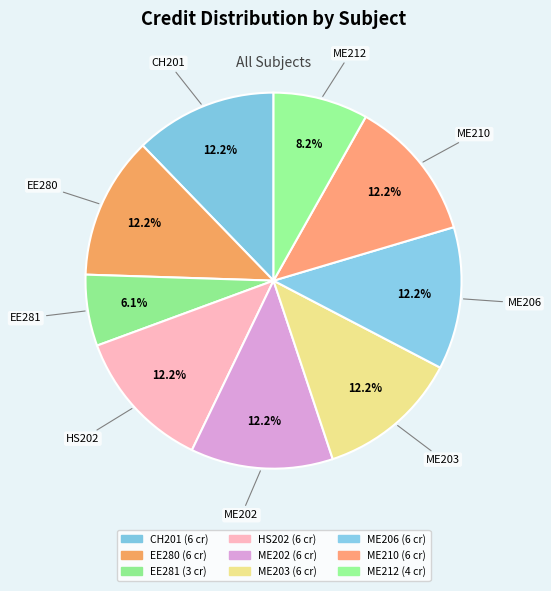

Which slice is the largest?

CH201